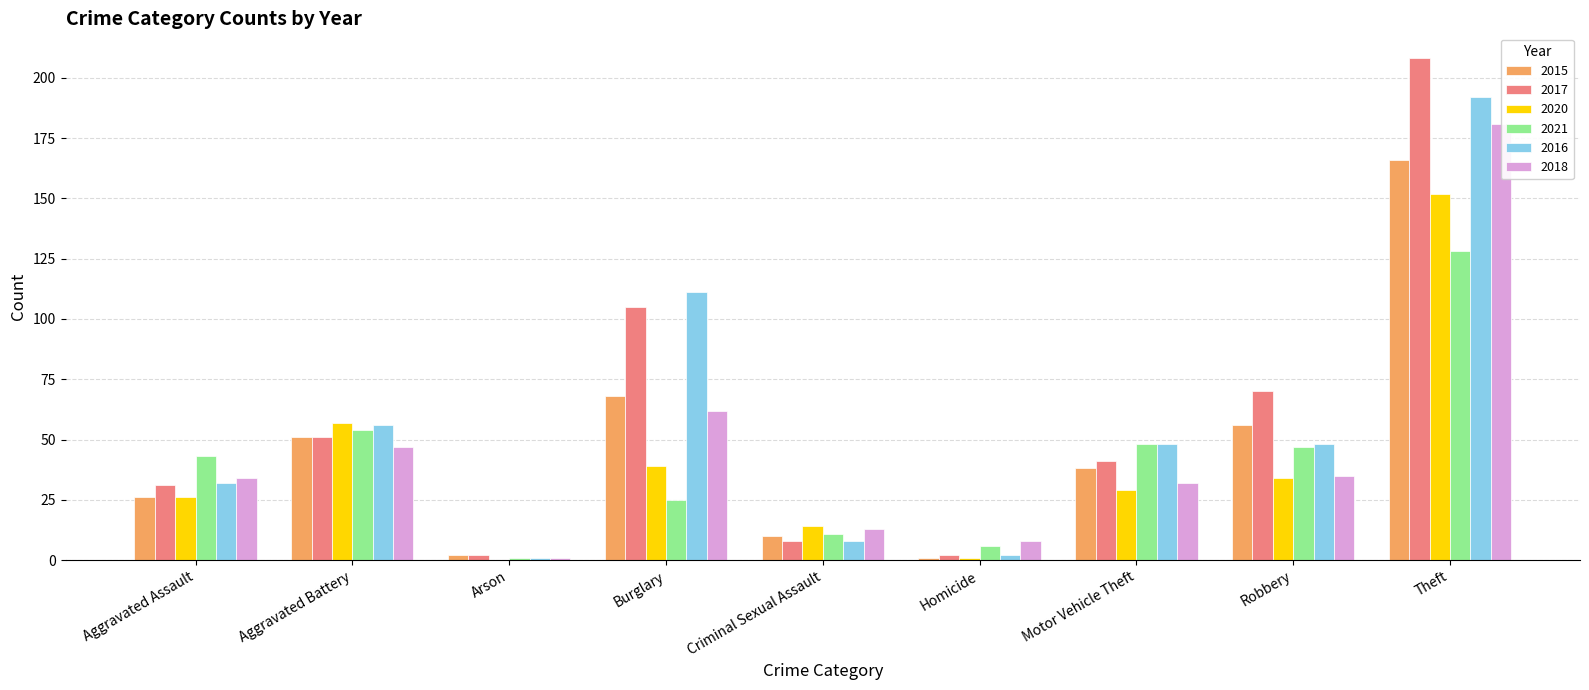

Does the chart contain any negative values?

No